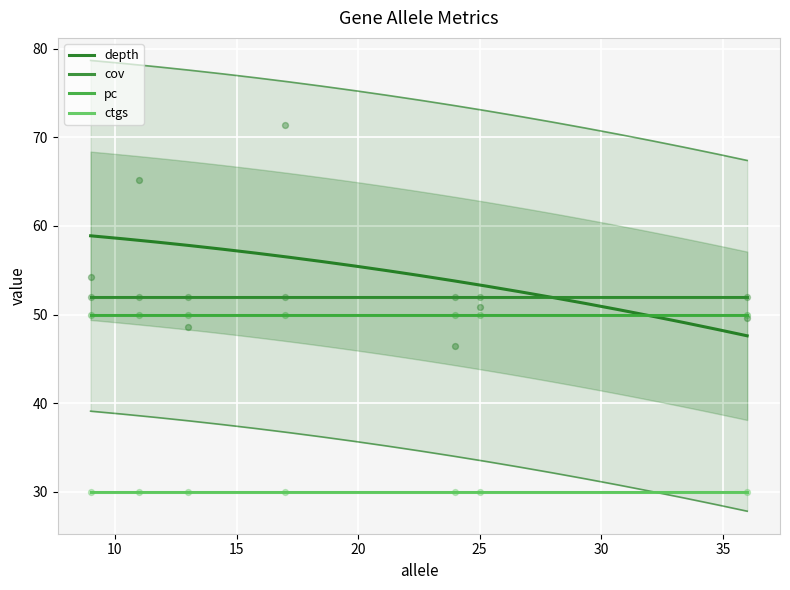

What are all the series names shown in the legend?

depth, cov, pc, ctgs